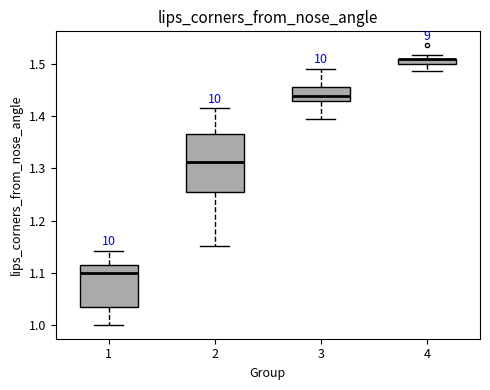

Comparing the boxes themselves (not the whiskers), which one is the tallest?

2